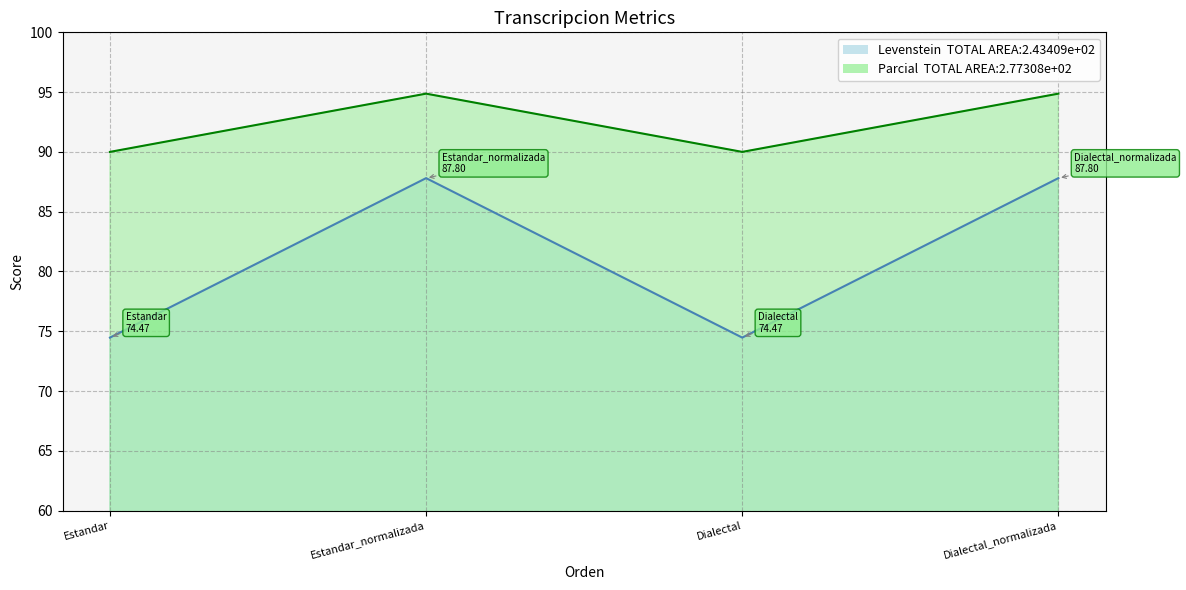

Reading right to left, transcribe all the data shown in this chart.

Levenstein: 87.8	74.5	87.8	74.5
Parcial: 94.9	90.0	94.9	90.0